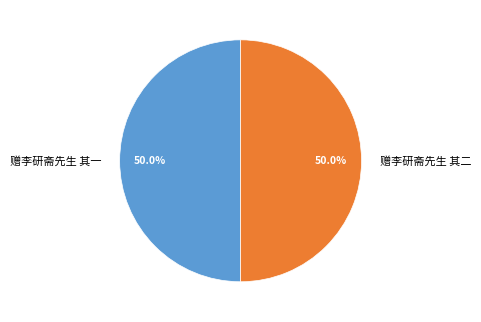

What percentage is NOT represented by 赠李研斋先生 其一?

50.0%